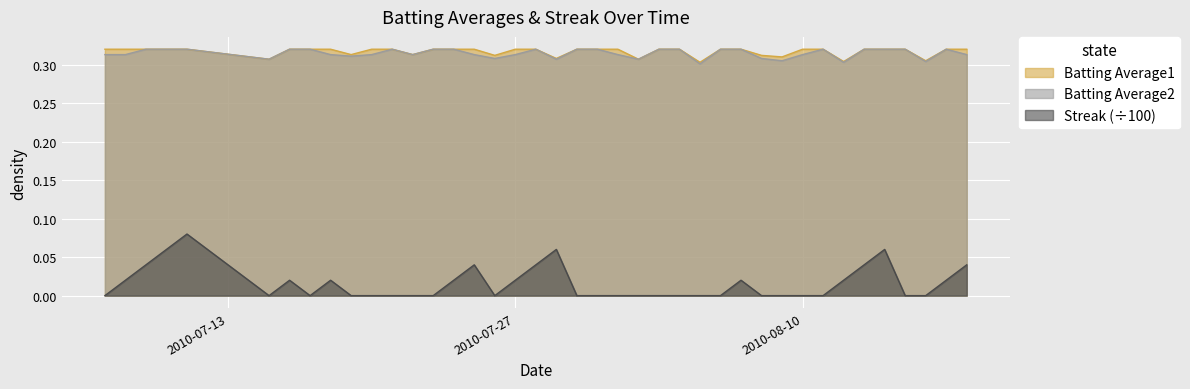

What are all the series names shown in the legend?

Batting Average1, Batting Average2, Streak (÷100)